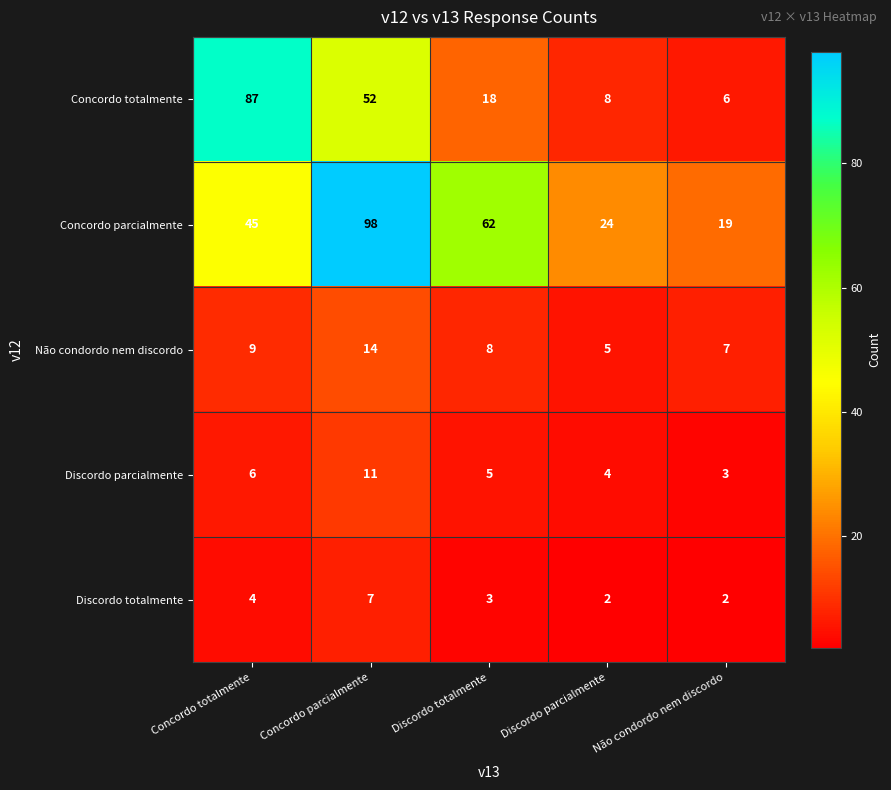

Count the Discordo totalmente values in the range 2 to 4.

4